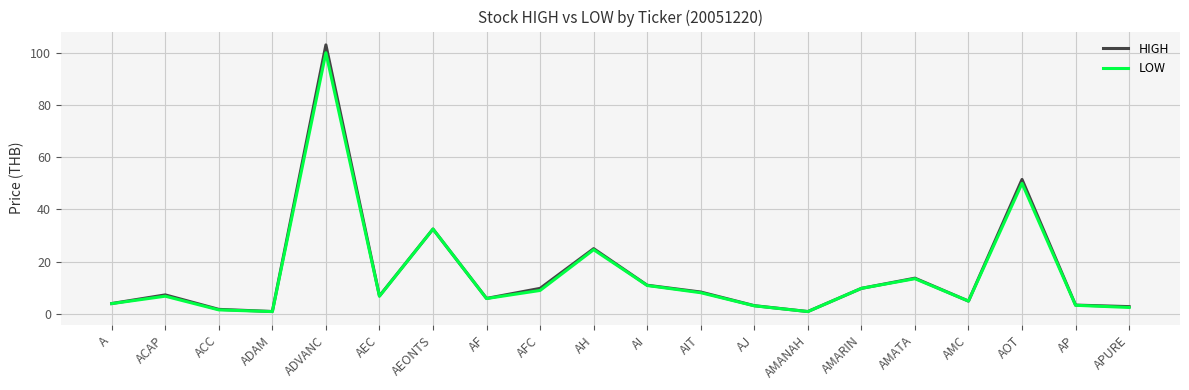

What position from the right is ADVANC?

16